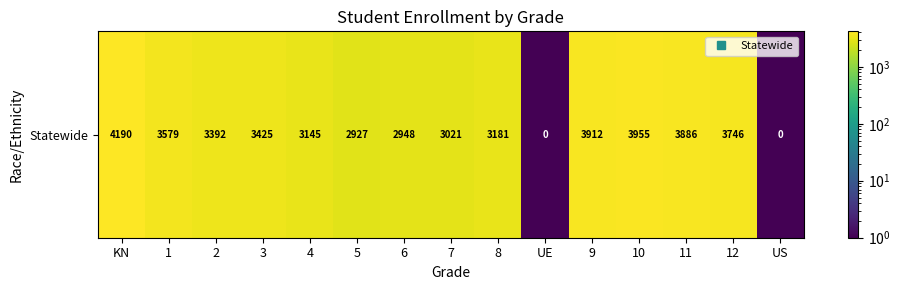

Which has a higher value, 6 or 7?

7